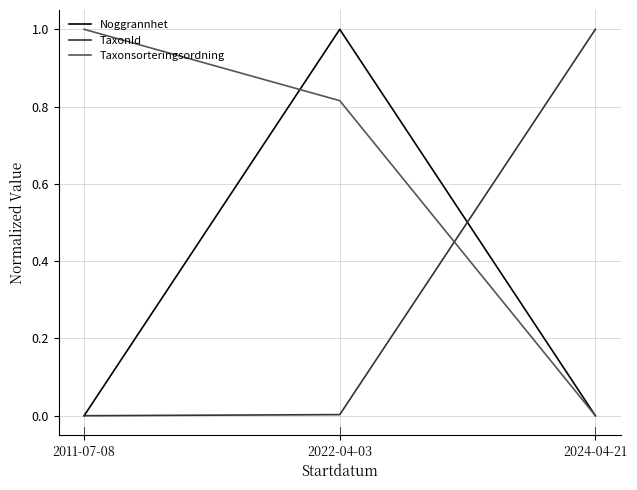

The value of Taxonsorteringsordning at 2024-04-21 is 0.0. True or false?

True